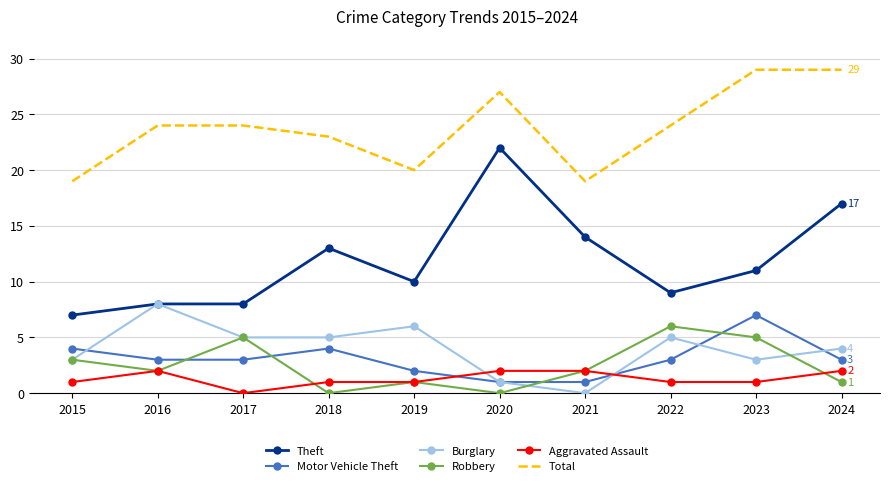

At how many categories does at least one series exceed 16?

10